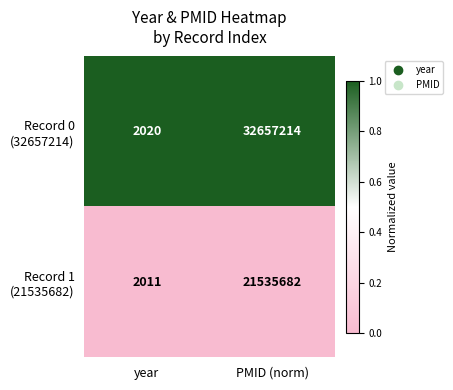

How many series are shown in this chart?

2